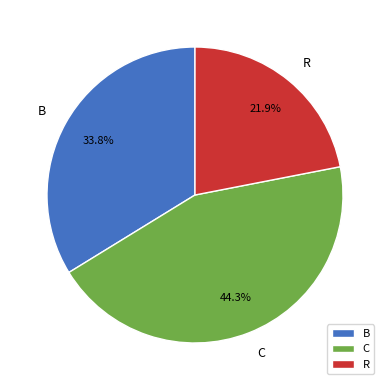

How many segments does this pie chart have?

3